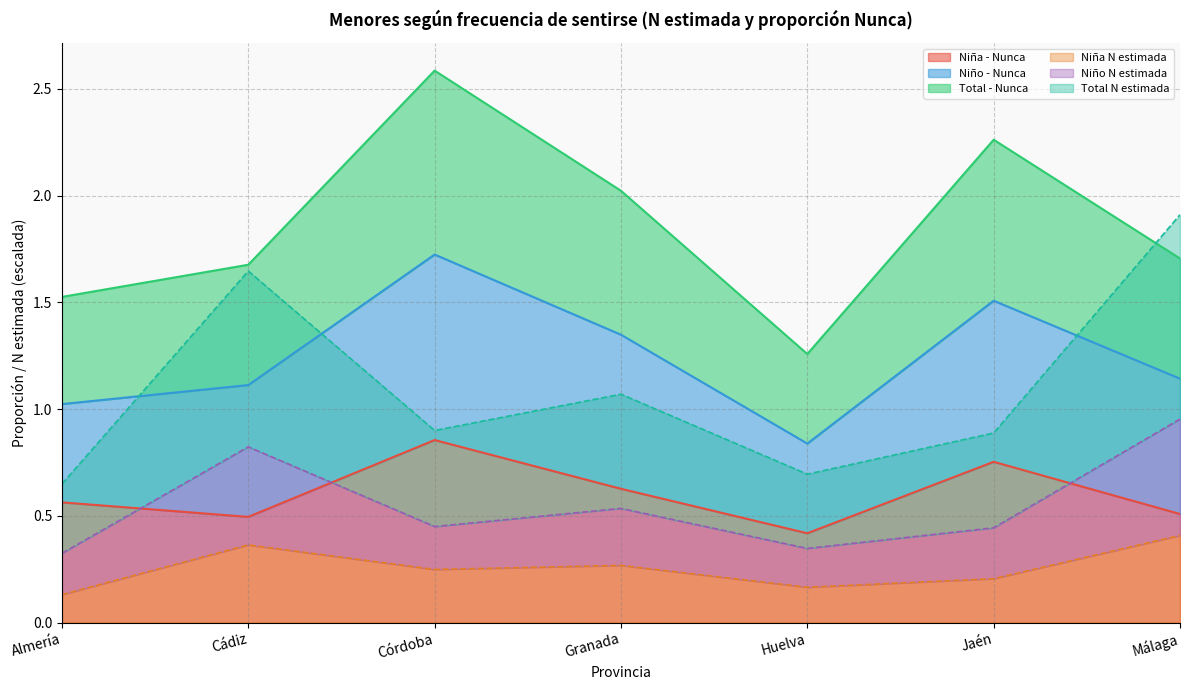

In Total Est. puntual Nunca, how many points are lower than both neighbors (excluding endpoints)?

1